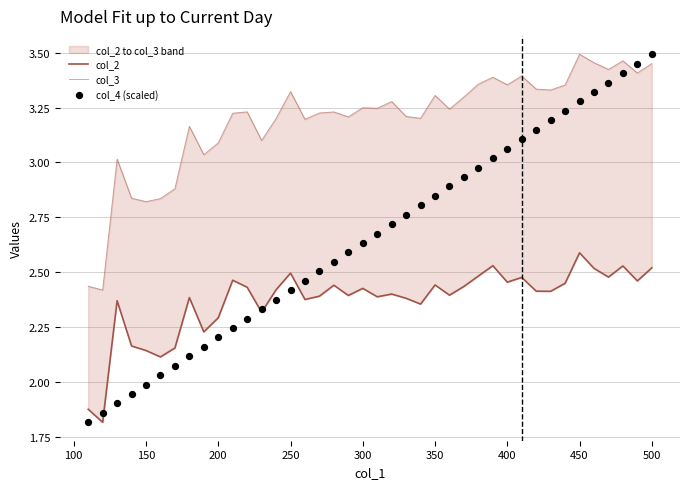

Which series has the largest Y range (max minus min)?

col_4 (scaled)